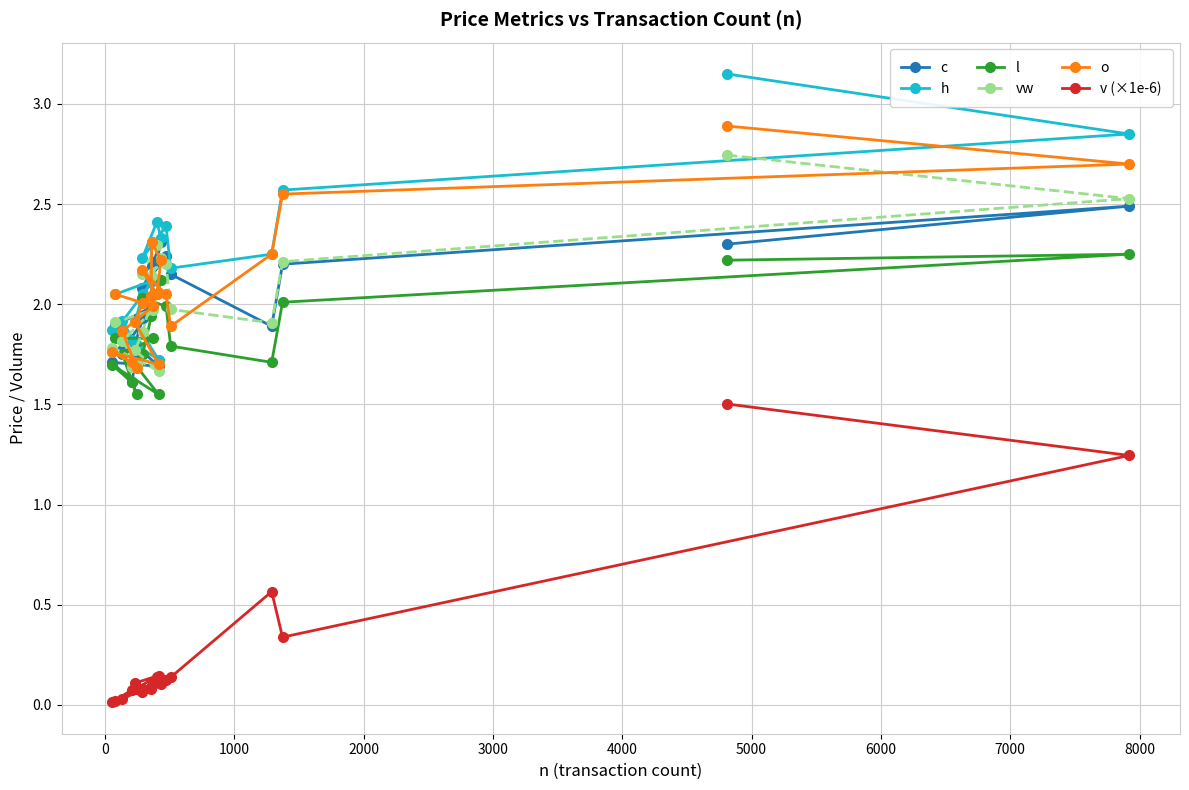

What is the average value of the h series?

2.2